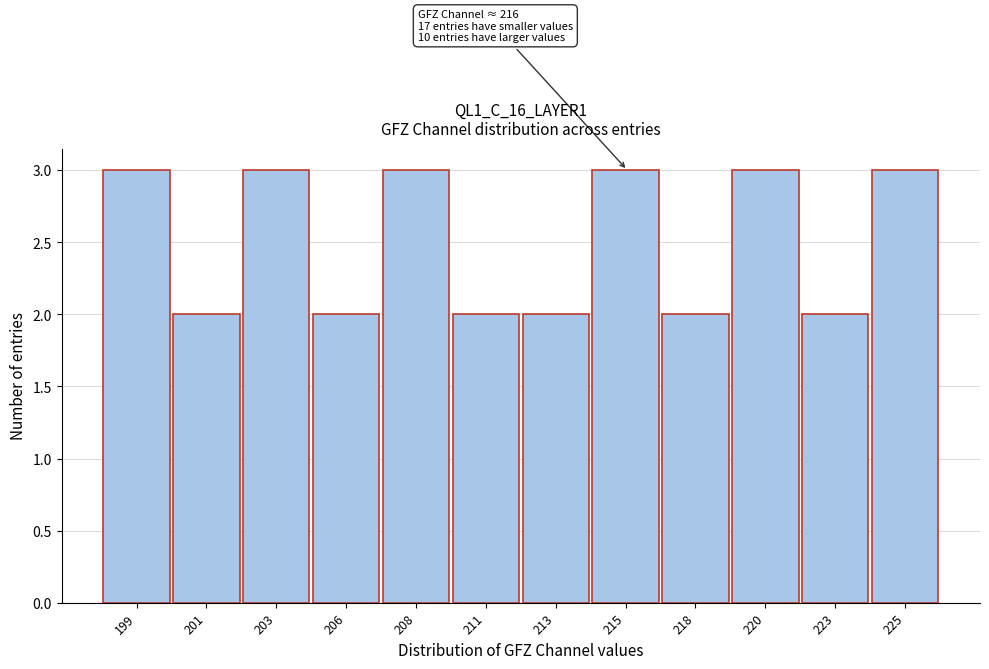

Reading left to right, list all the values displayed in this chart.

199=3	201=2	203=3	206=2	208=3	211=2	213=2	215=3	218=2	220=3	223=2	225=3